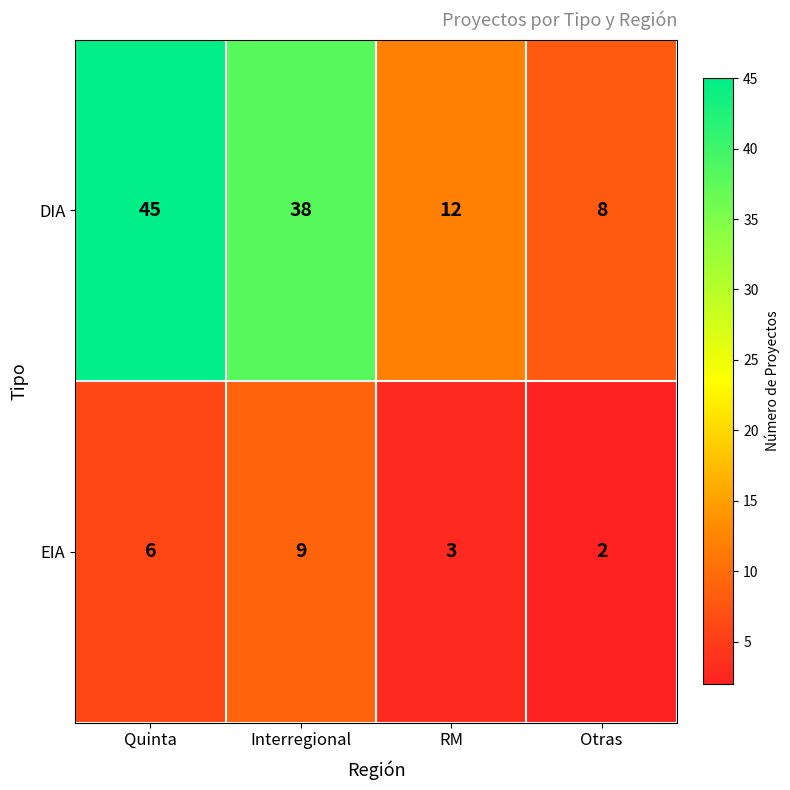

Where does the DIA series first go above 38?

Quinta